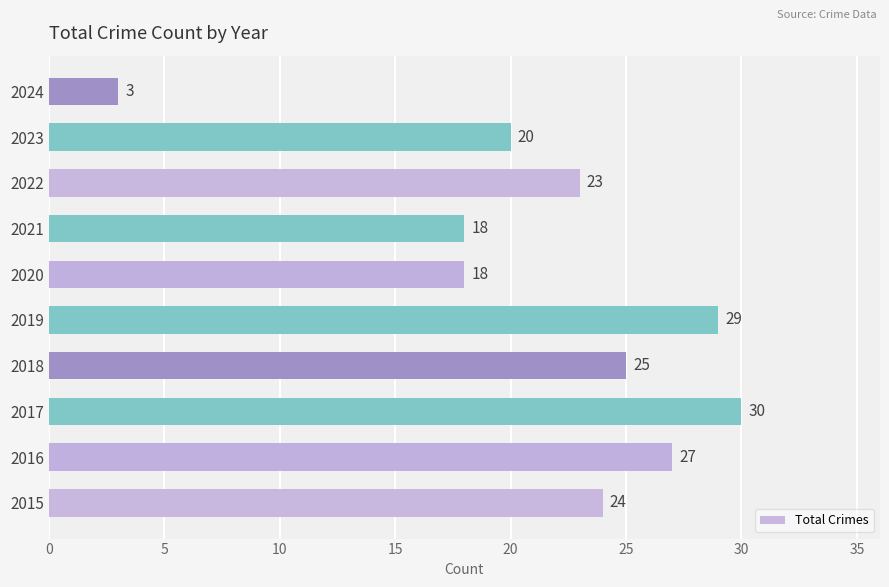

Reading bottom to top, transcribe all the data shown in this chart.

2015=24	2016=27	2017=30	2018=25	2019=29	2020=18	2021=18	2022=23	2023=20	2024=3